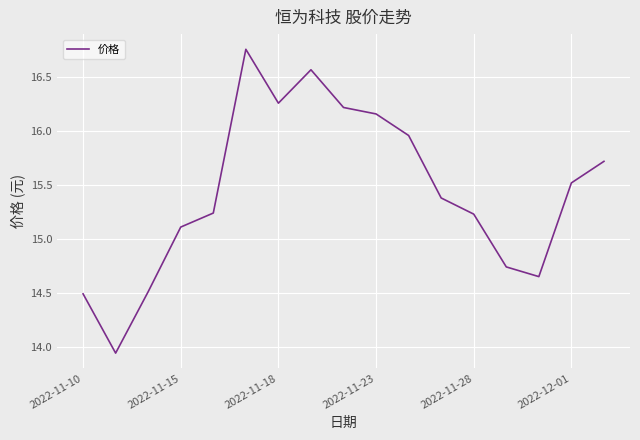

What is the difference between the maximum and minimum values?

2.8